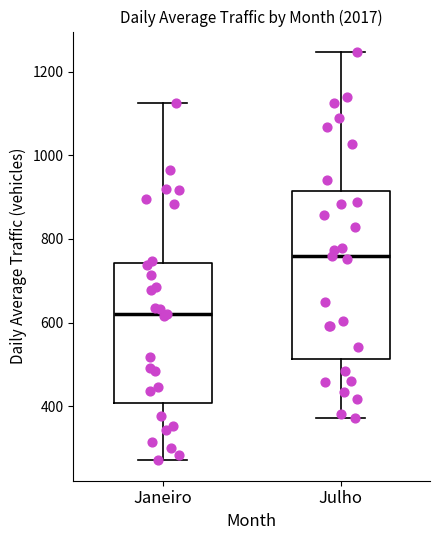

Where is the lower edge of the box for Janeiro on the y-axis? The values are not printed on the chart, so give them approximately, as read against the axis.

400